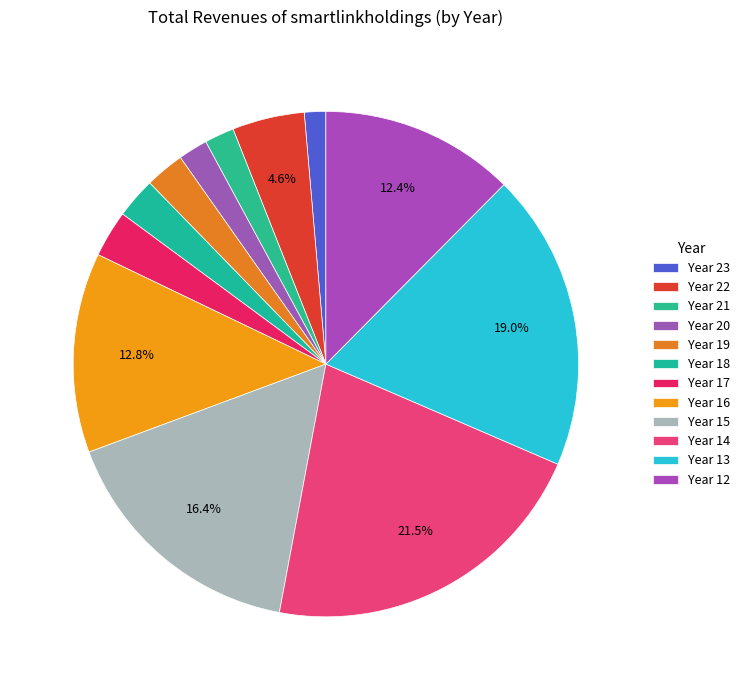

How many slices are in this pie chart?

12